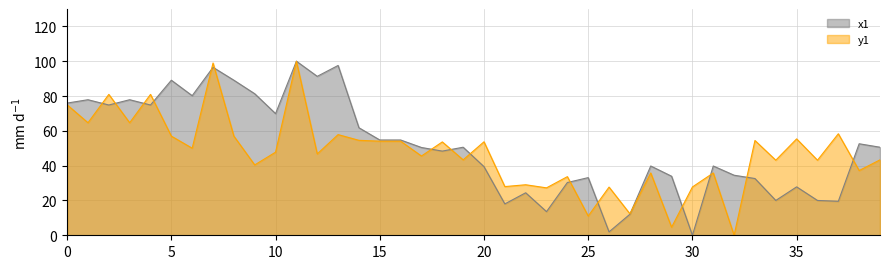

How many lines are shown in the chart?

2